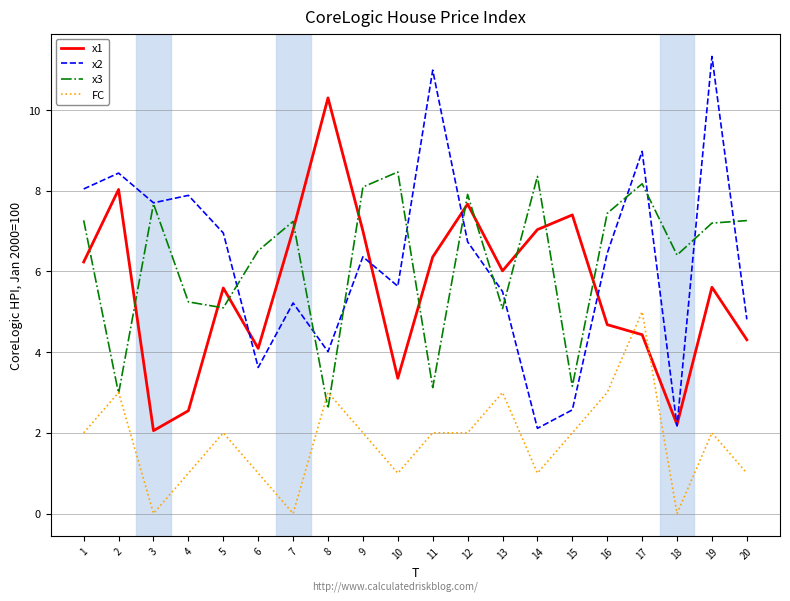

Is it true that FC equals 3.0 at 13?

True